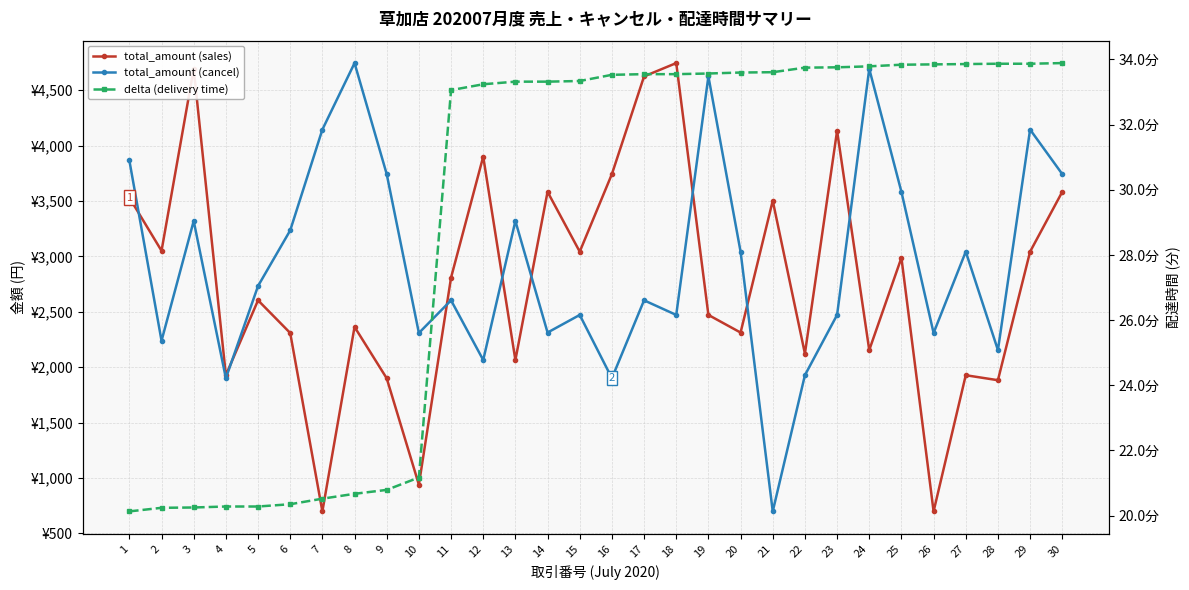

Where does the delta (delivery time) series first go above 33?

11